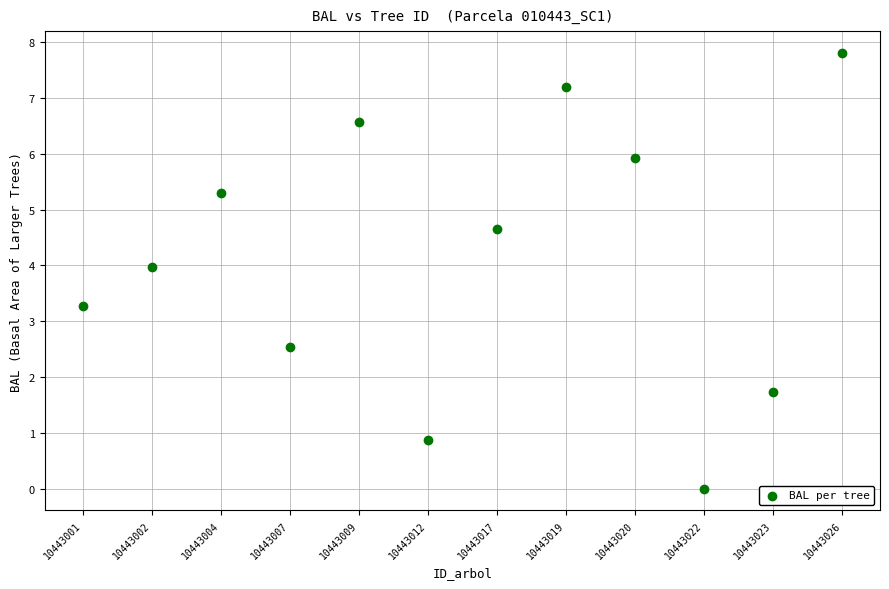

What Y value in the scatter plot is closest to 3?

3.3